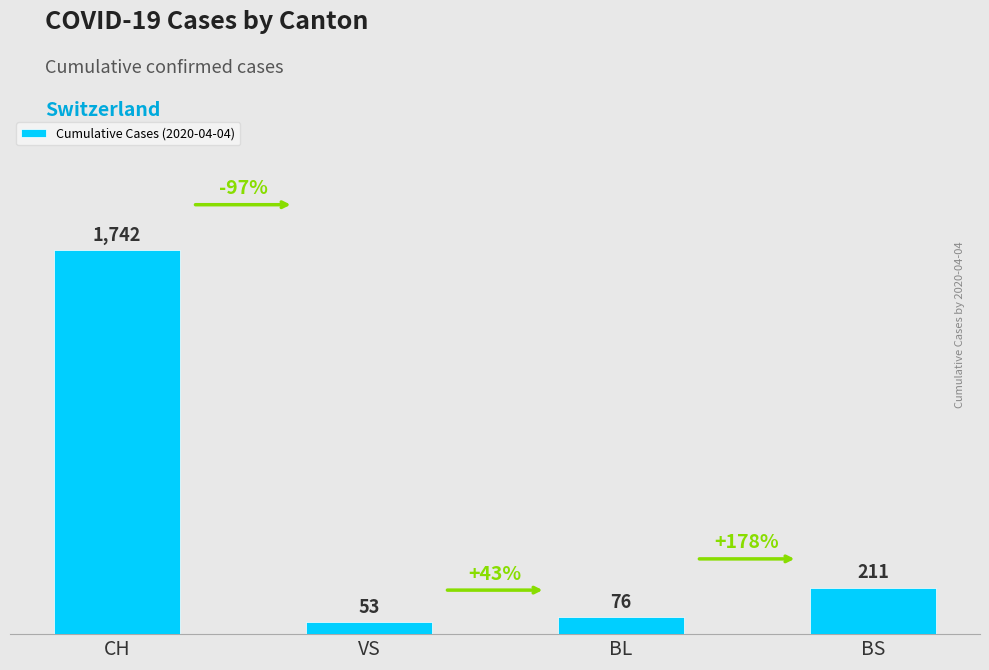

What is the change in value from VS to BS?

+158